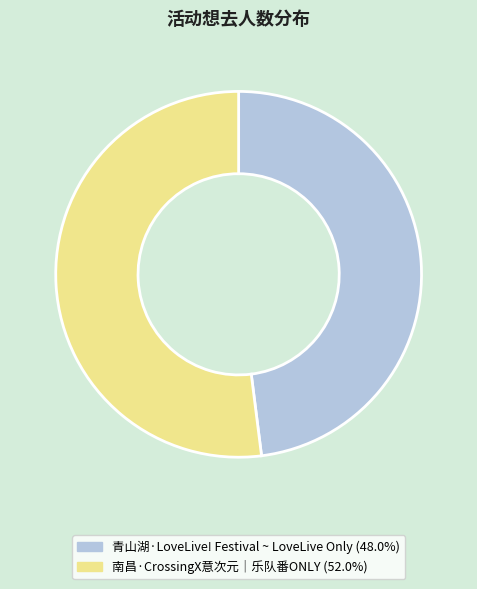

Is there any slice that represents more than half of the pie?

Yes